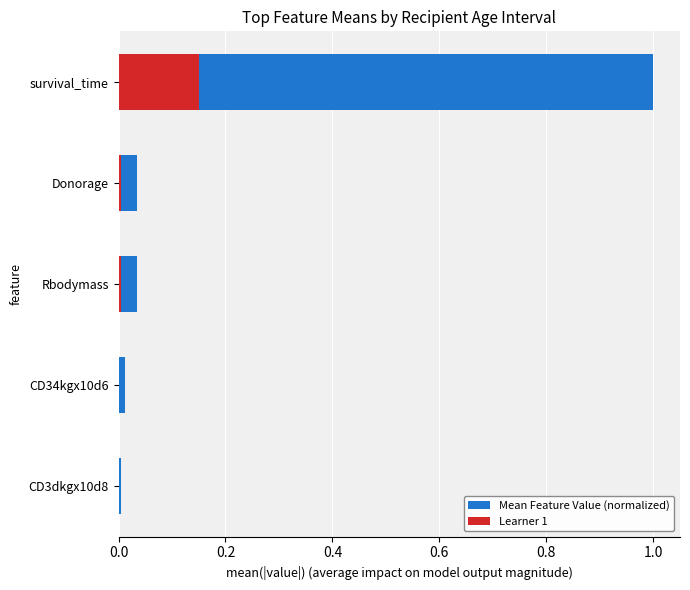

Reading left to right, extract all data points from this chart.

Mean Feature Value (normalized): 0.0	0.0	0.0	0.0	1.0
Learner 1: 0.0	0.0	0.0	0.0	0.1